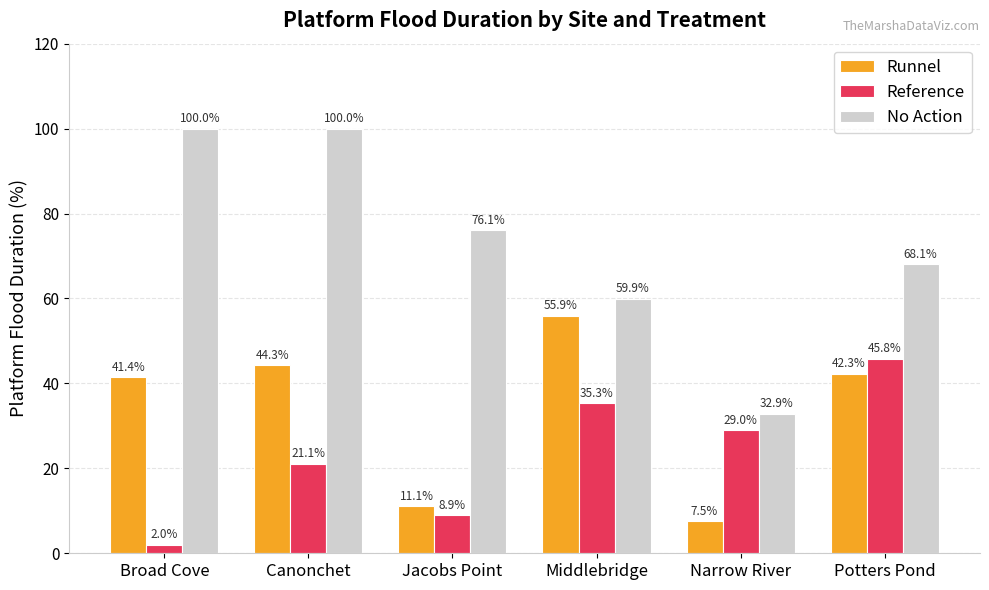

What is the highest value of the No Action series?

100.0